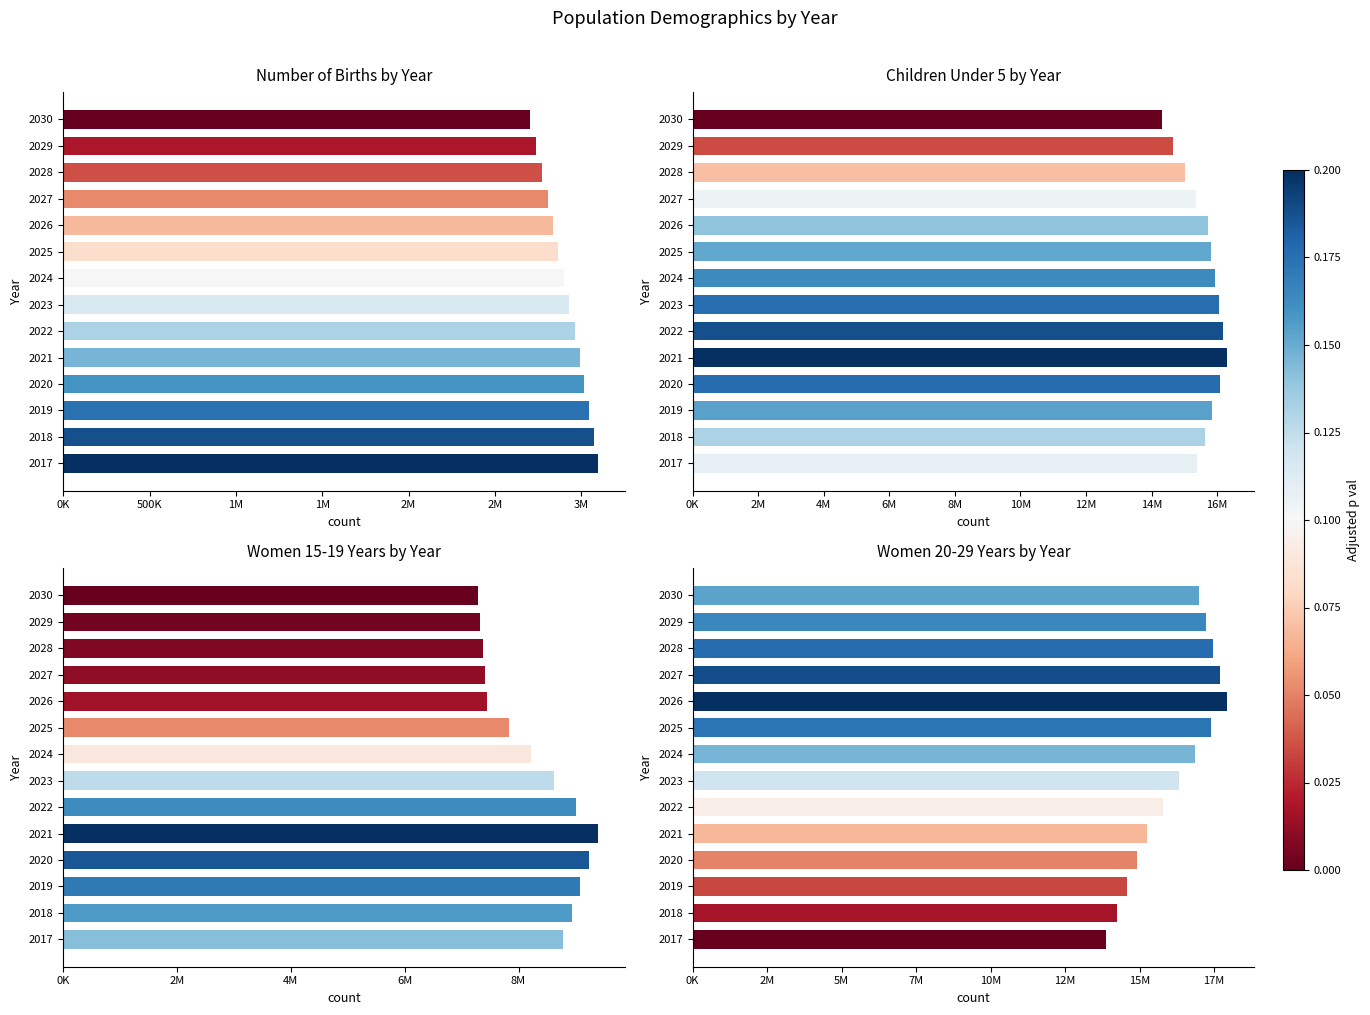

True or false: number of births has a value of 5267441 at 2020.

False